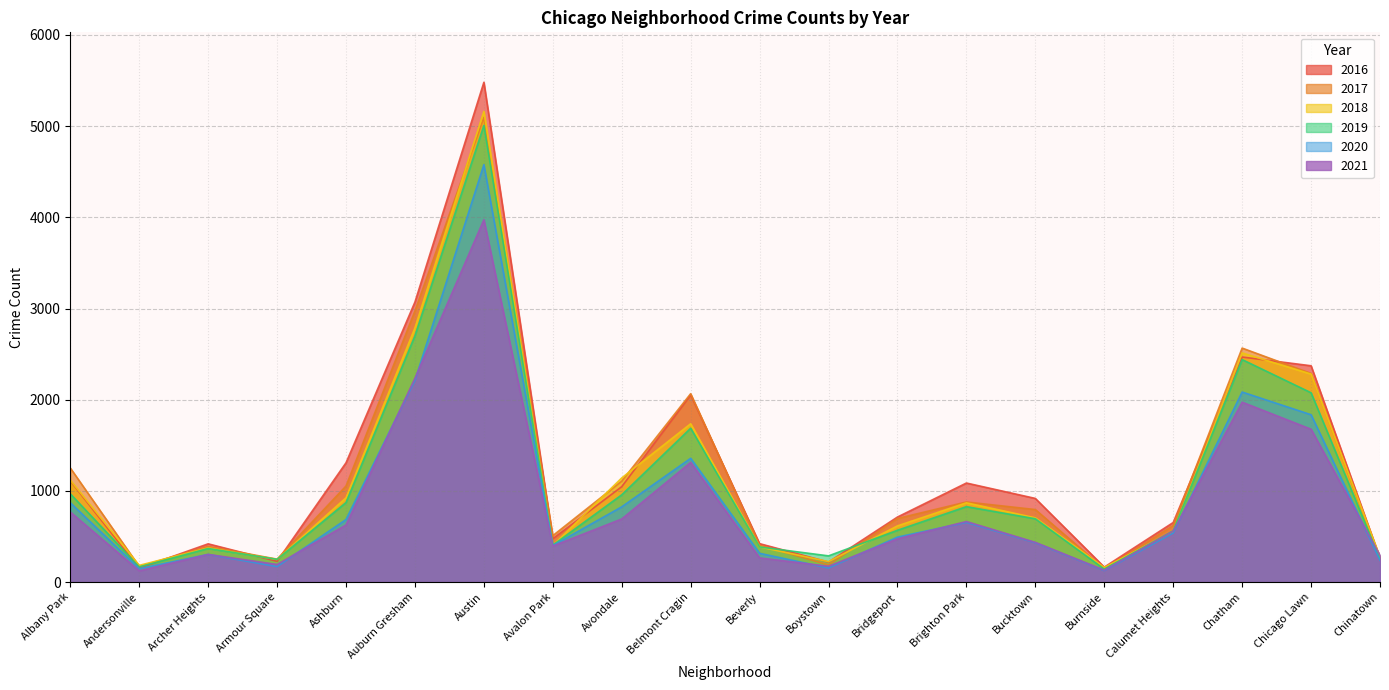

What is the value of the 2016 point at the 11th from the left?

421